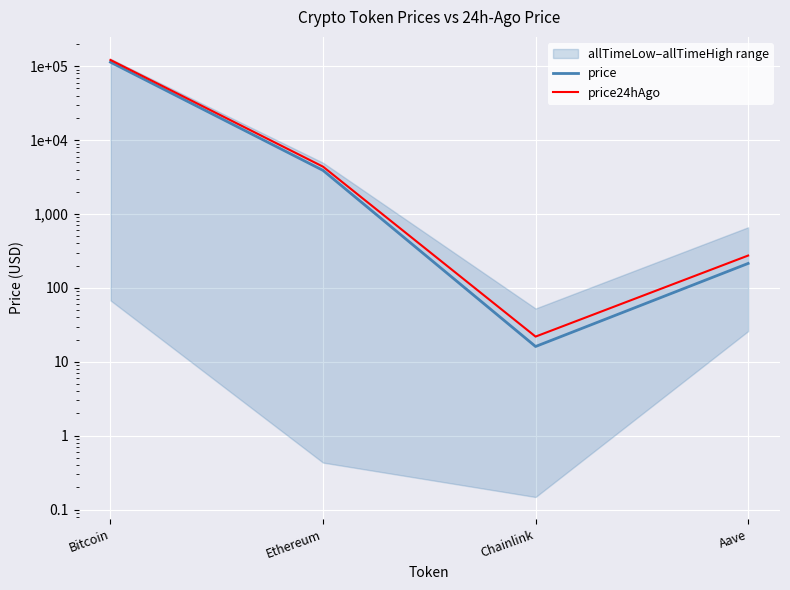

Reading right to left, list all the values displayed in this chart.

price: Aave=214.5	Chainlink=16.1	Ethereum=3896.7	Bitcoin=113631.0
price24hAgo: Aave=274.3	Chainlink=22.0	Ethereum=4375.1	Bitcoin=121606.0